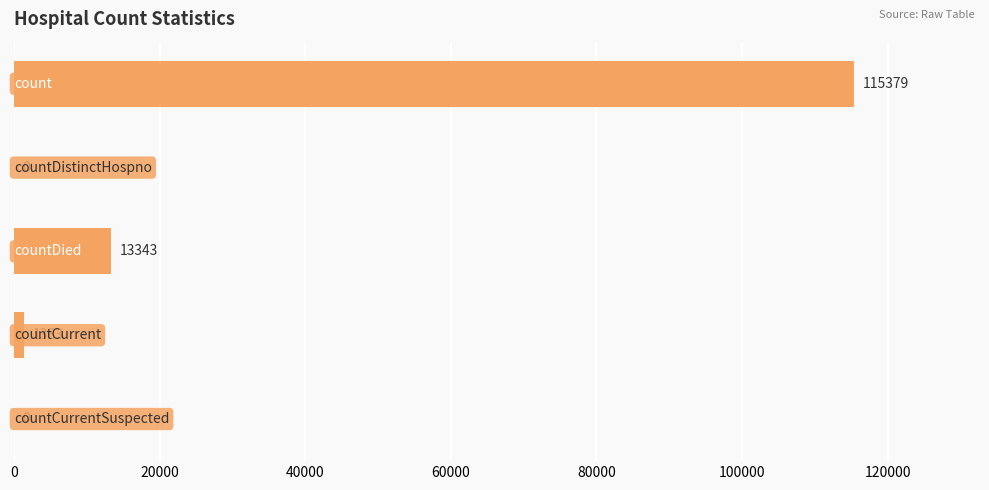

Are the bars horizontal?

Yes